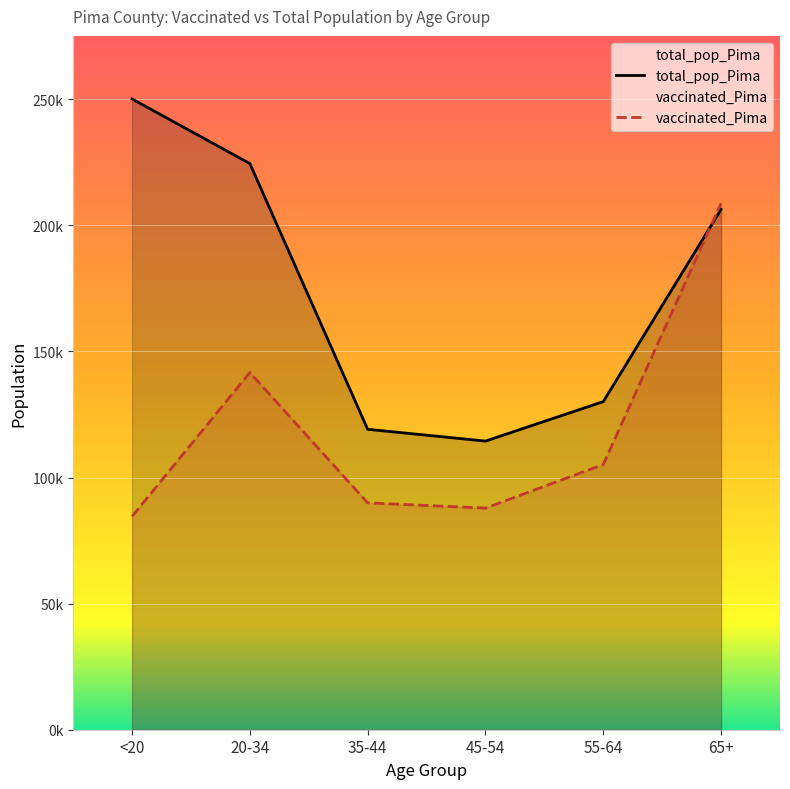

Which category has the lowest value across all series?

<20